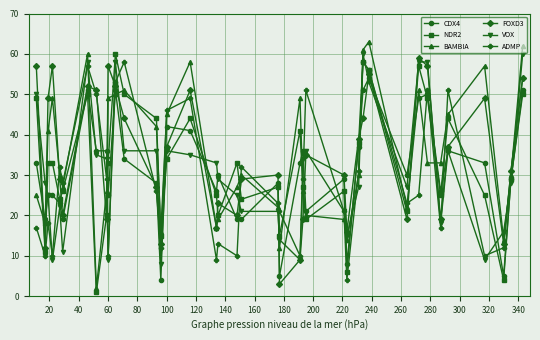

Which series has the widest spread of values?

BAMBIA